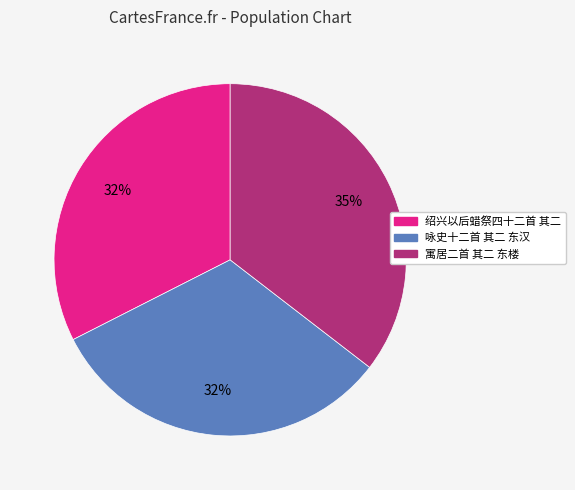

Is the sum of 绍兴以后蜡祭四十二首 其二 and 咏史十二首 其二 东汉 greater than half?

Yes